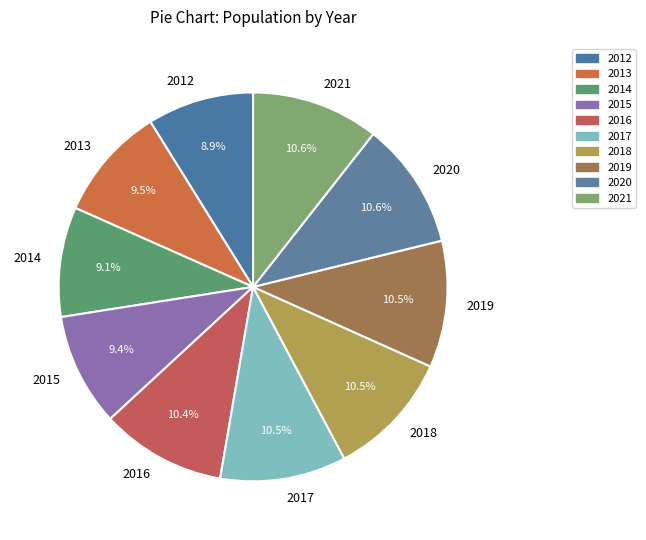

Does 2021 represent more than half of the total?

No